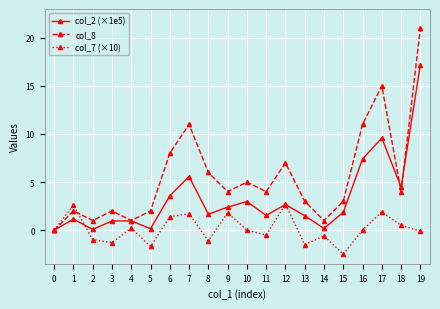

List the series in order of their overall mean, highest first.

col_8, col_2 (×1e5), col_7 (×10)